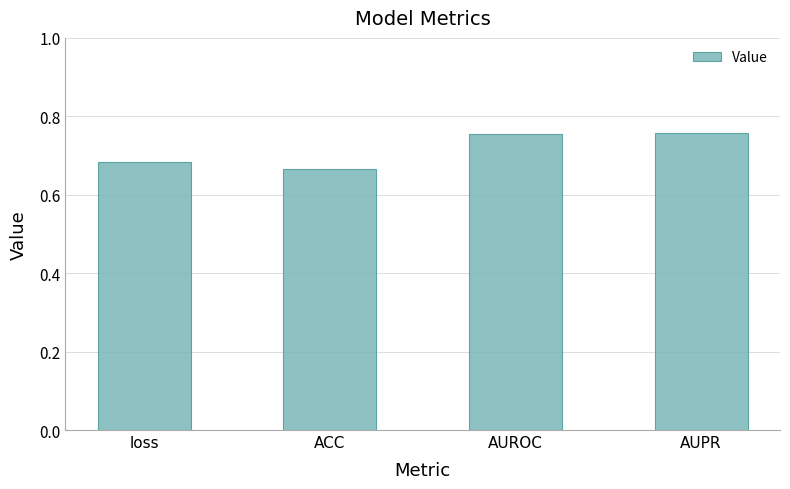

Count the values in the range 0 to 1.

4